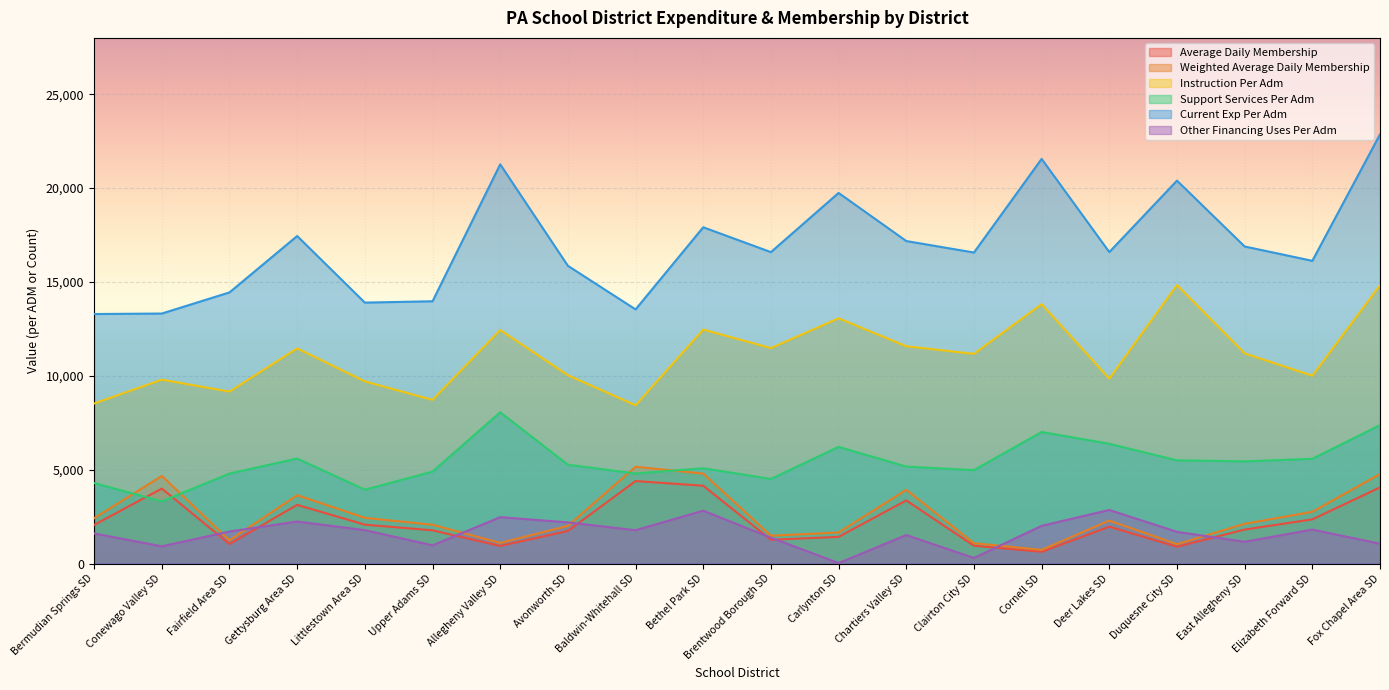

What is the label of the 3rd point from the left?

Fairfield Area SD